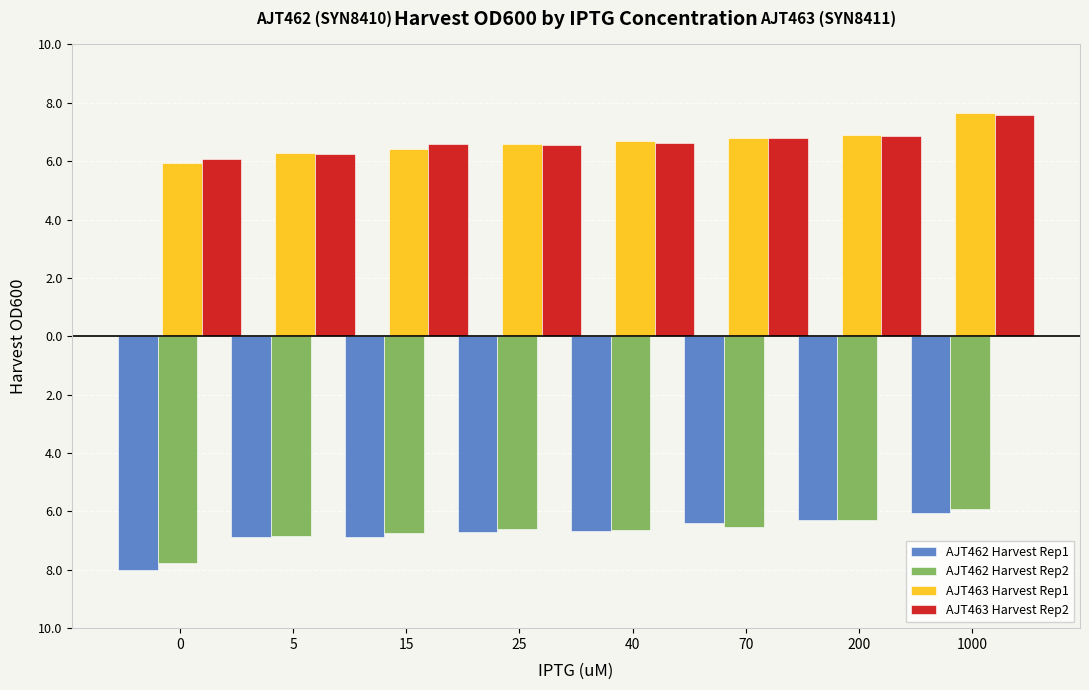

What is the total value across all series at 200?

1.2